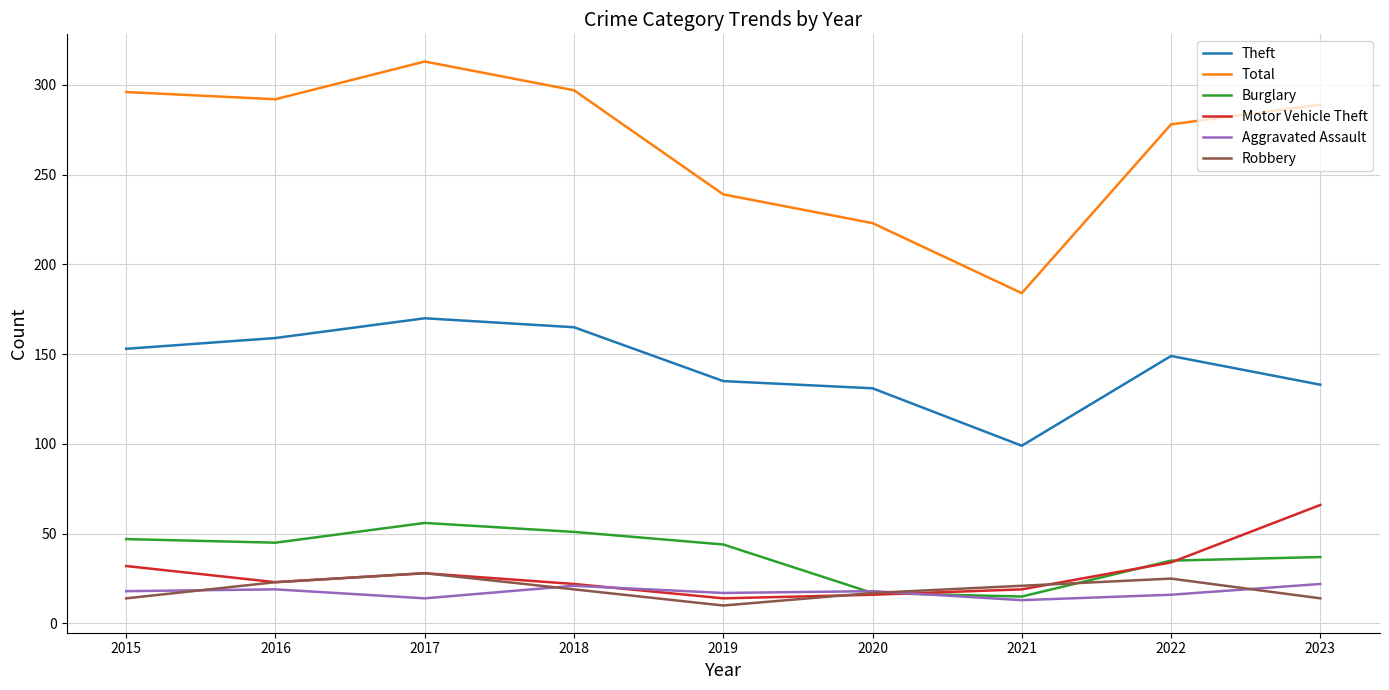

What is the sum of the Motor Vehicle Theft values at 2022 and 2023?

100